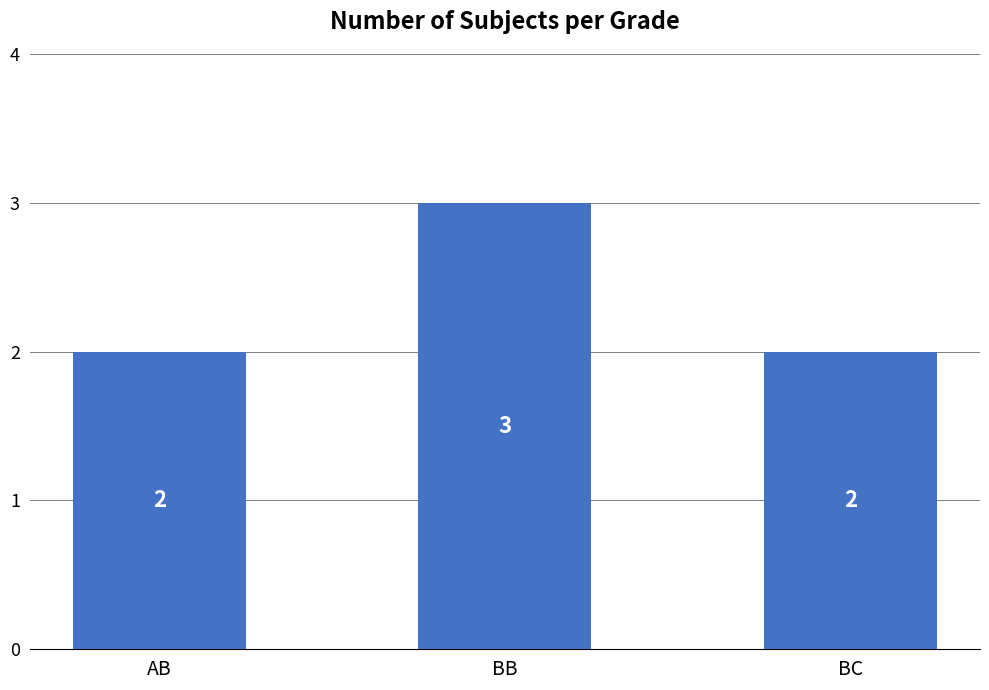

What value does the data have at BC?

2